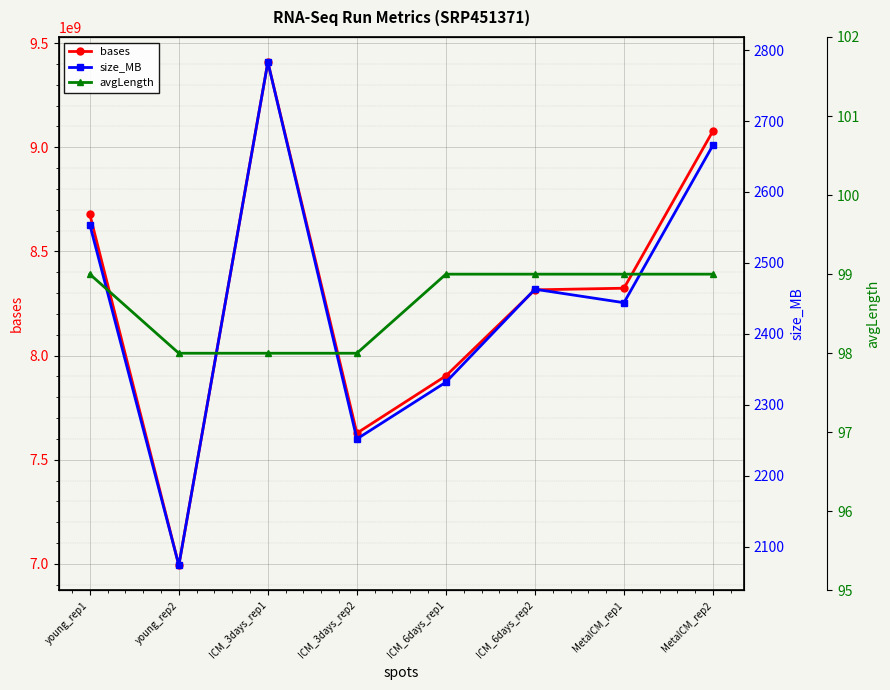

How many data points in size_MB are less than 2463?

4